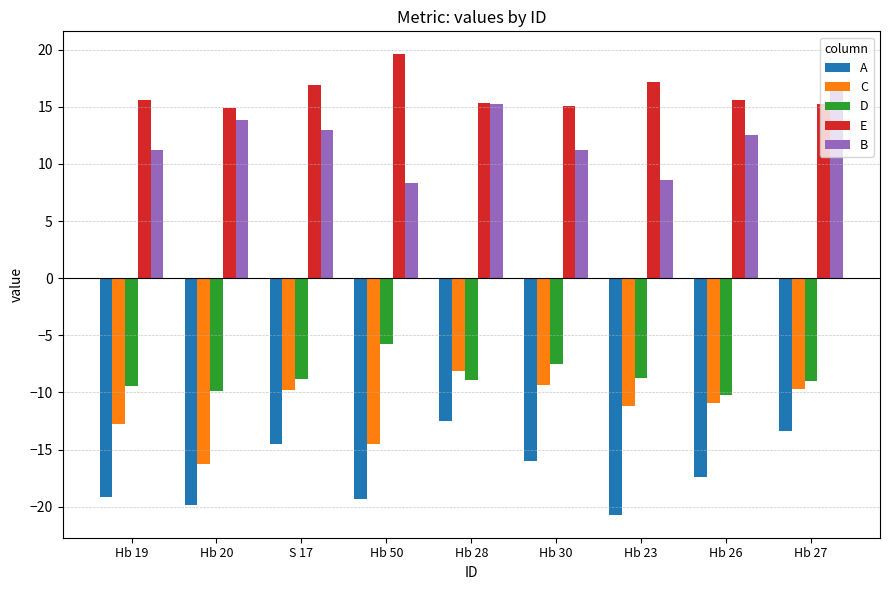

What is the value of the B bar at the 9th from the left?

17.0